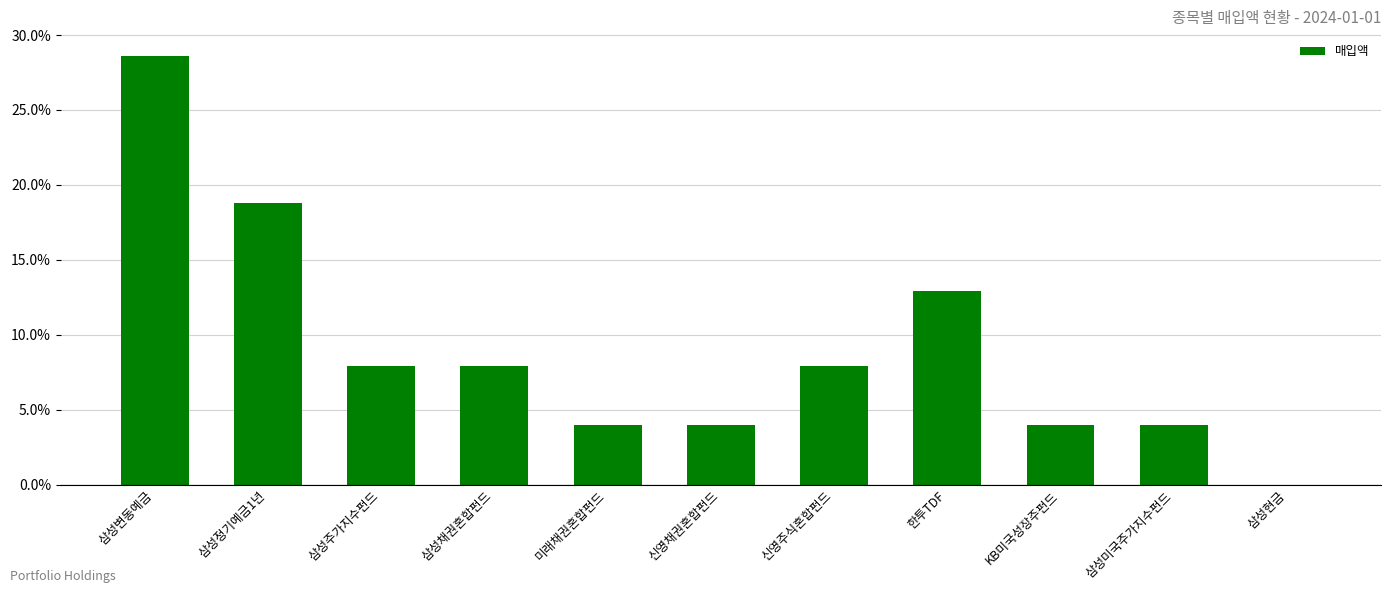

What is the sum of the values at 삼성현금 and 삼성주가지수펀드?

7.9